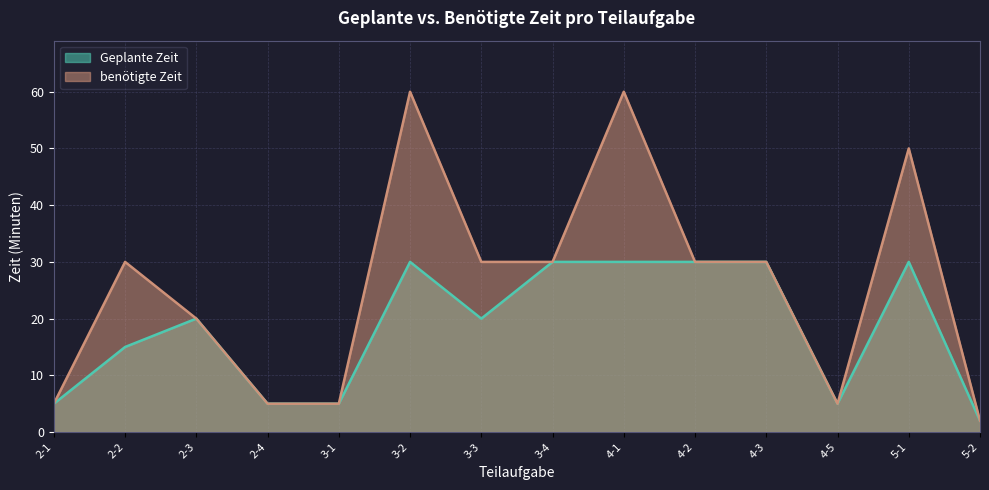

What is the value of the Geplante Zeit point at the 14th from the left?

2